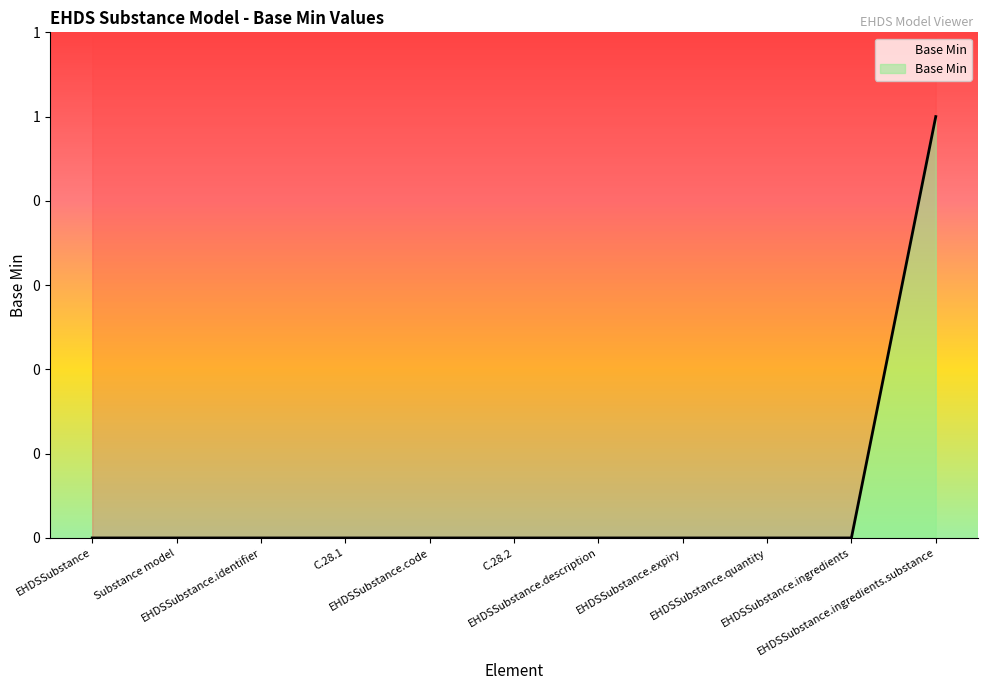

At which category does the chart reach its peak across all series?

EHDSSubstance.ingredients.substance